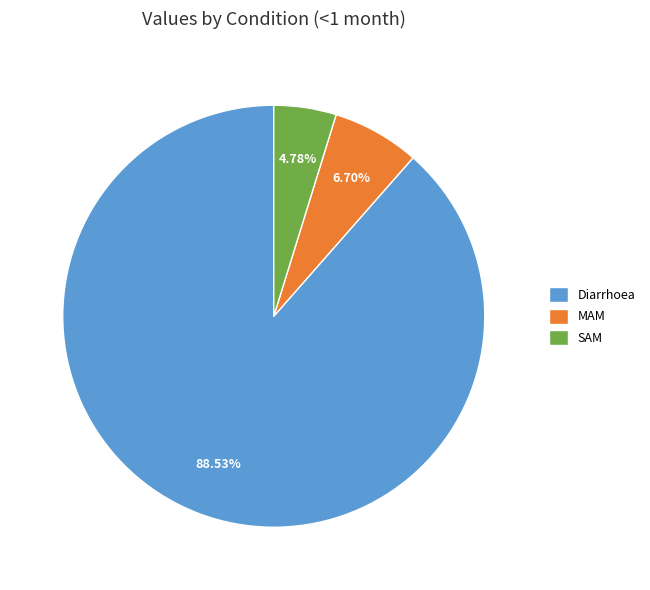

Which slice is the smallest?

SAM